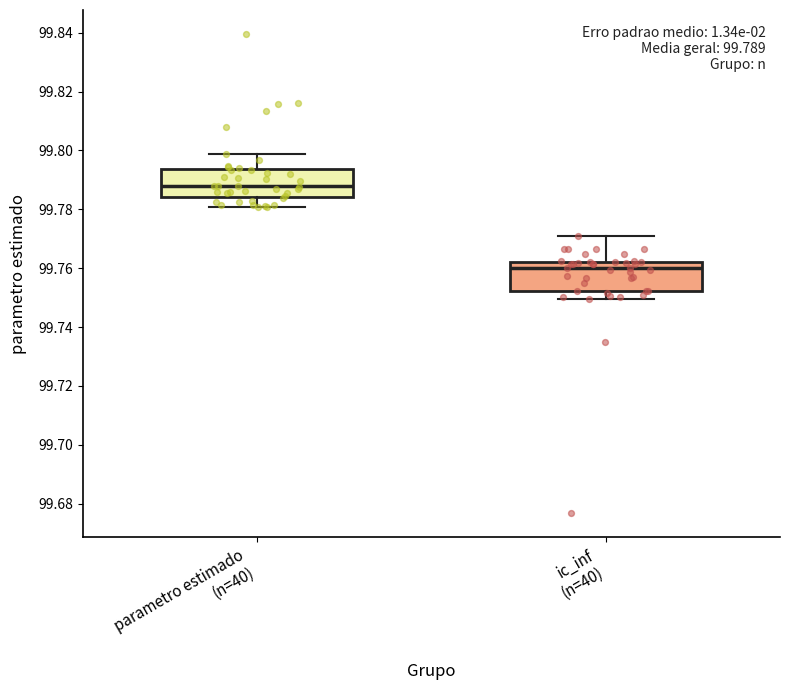

Which box has the highest median line?

parametro estimado (n=40)